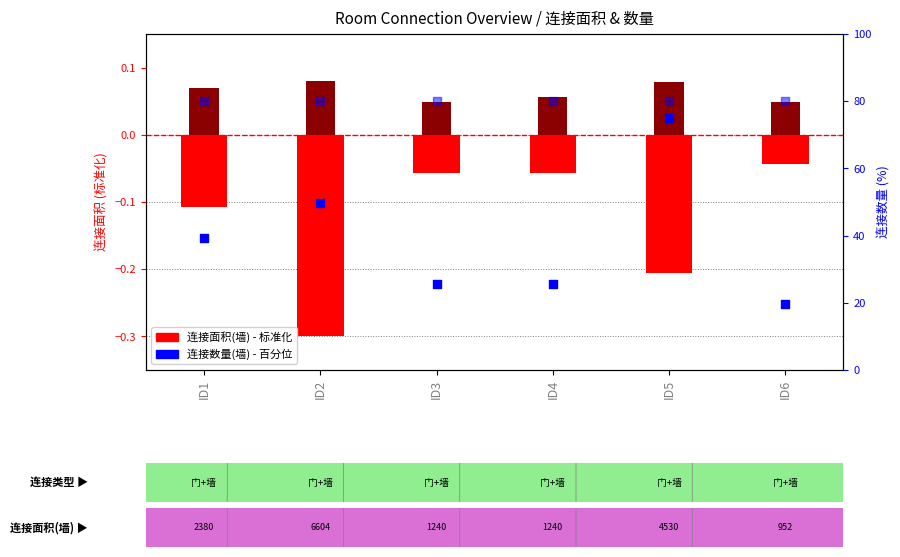

At how many categories does at least one series exceed 15?

6